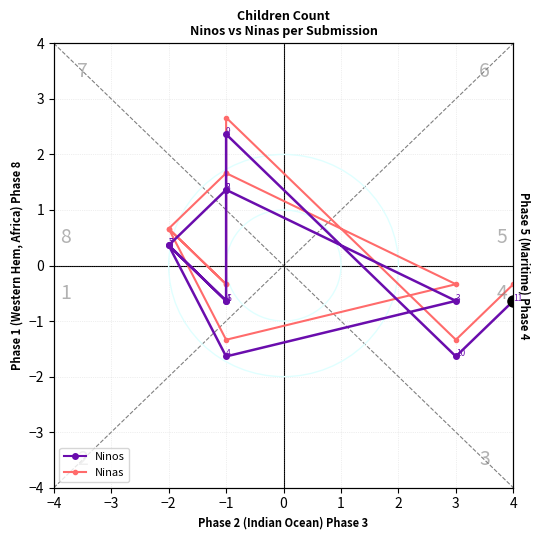

True or false: Ninas and Ninos intersect in this chart.

False